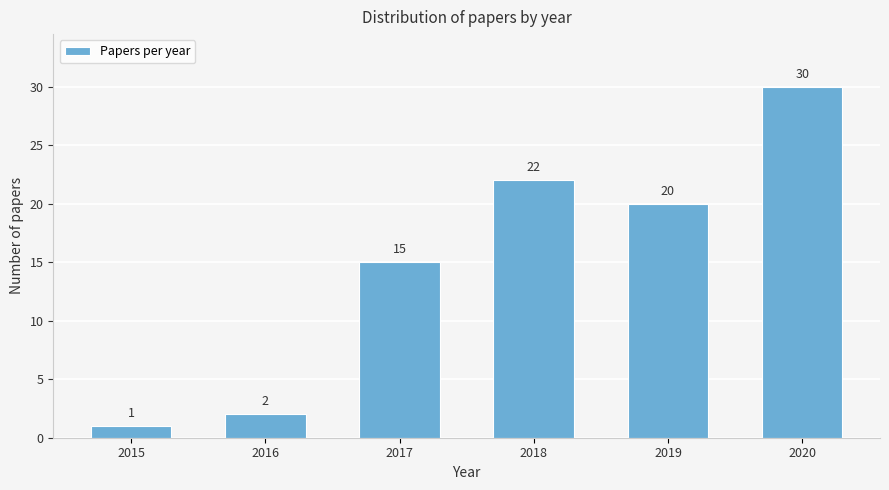

Reading left to right, what are all the values shown in this chart?

2015=1	2016=2	2017=15	2018=22	2019=20	2020=30